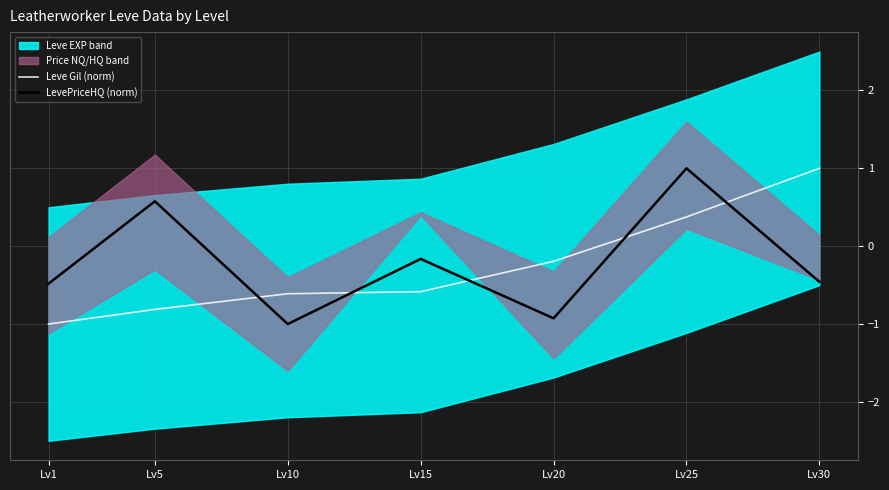

How many values in the LevePriceHQ (norm) series are below 0?

5